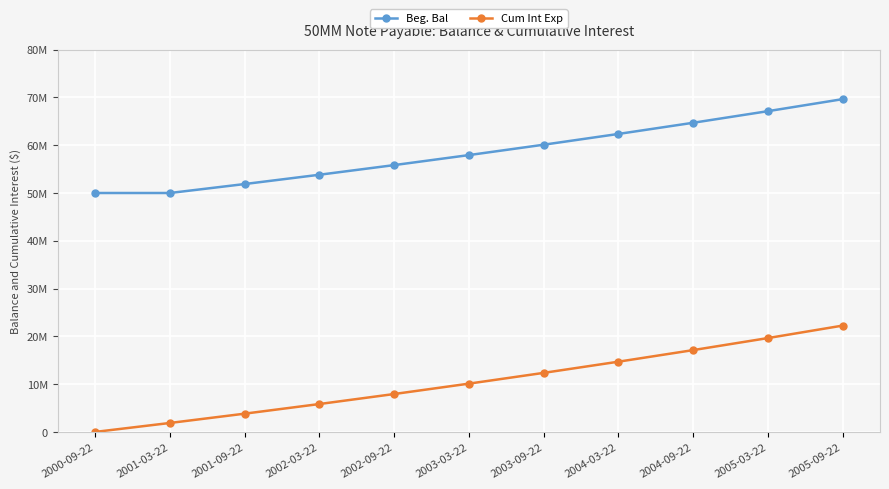

Reading left to right, what are all the values shown in this chart?

Beg. Bal: 50000000.0	50000000.0	51875000.0	53820312.5	55838574.2	57932520.8	60104990.3	62358927.4	64697387.2	67123539.2	69640671.9
Cum Int Exp: 0.0	1875000.0	3820312.5	5838574.2	7932520.8	10104990.3	12358927.4	14697387.2	17123539.2	19640671.9	22252197.1